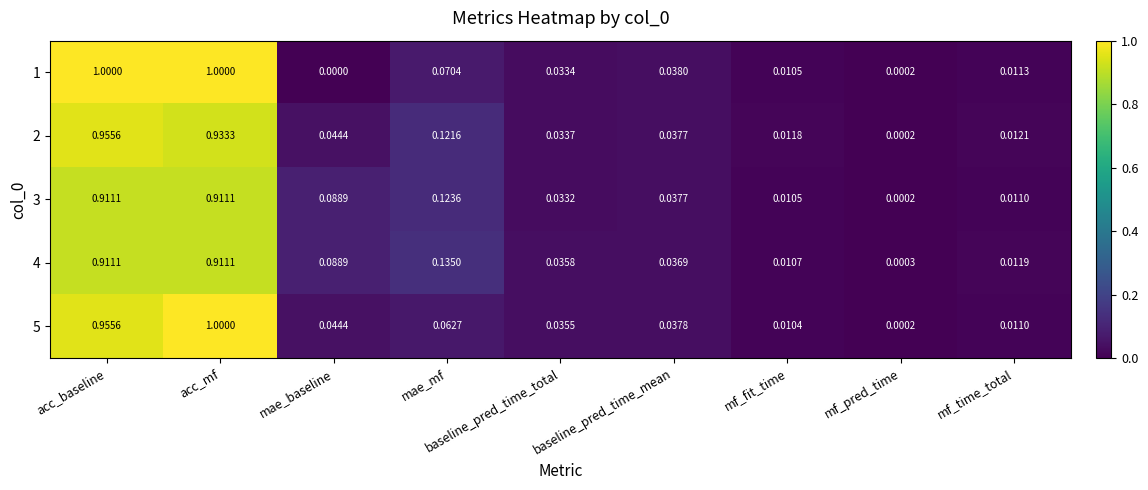

How many distinct data groups are displayed?

5